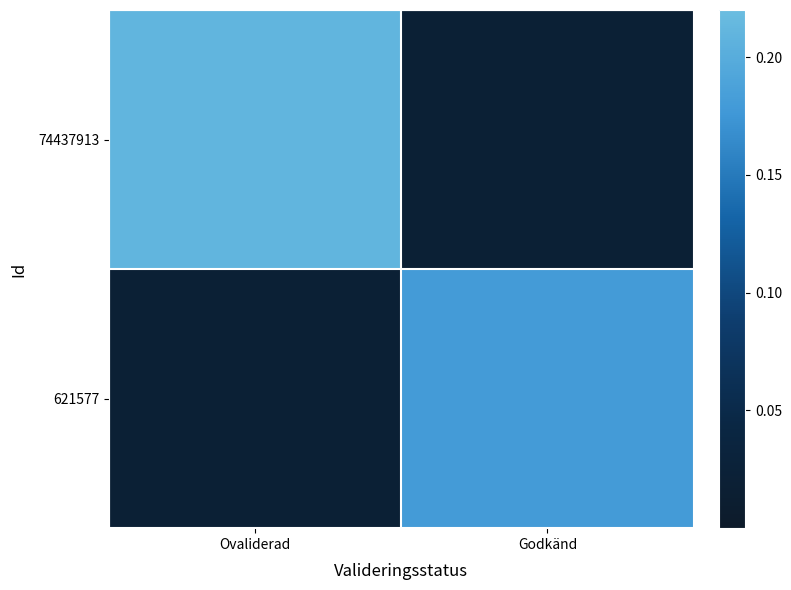

At Godkänd, list the series in order from smallest to largest.

74437913, 621577